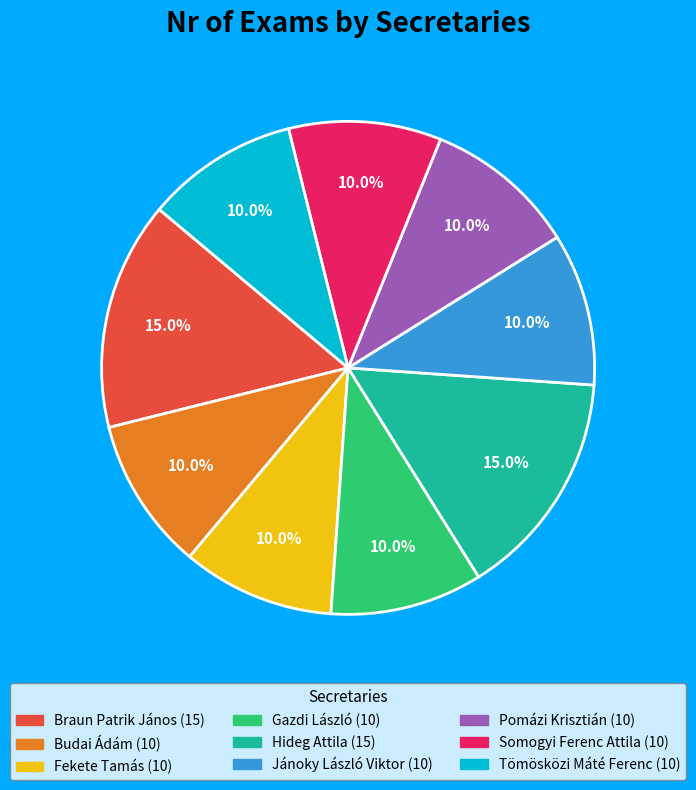

Between Tömösközi Máté Ferenc and Hideg Attila, which is larger?

Hideg Attila